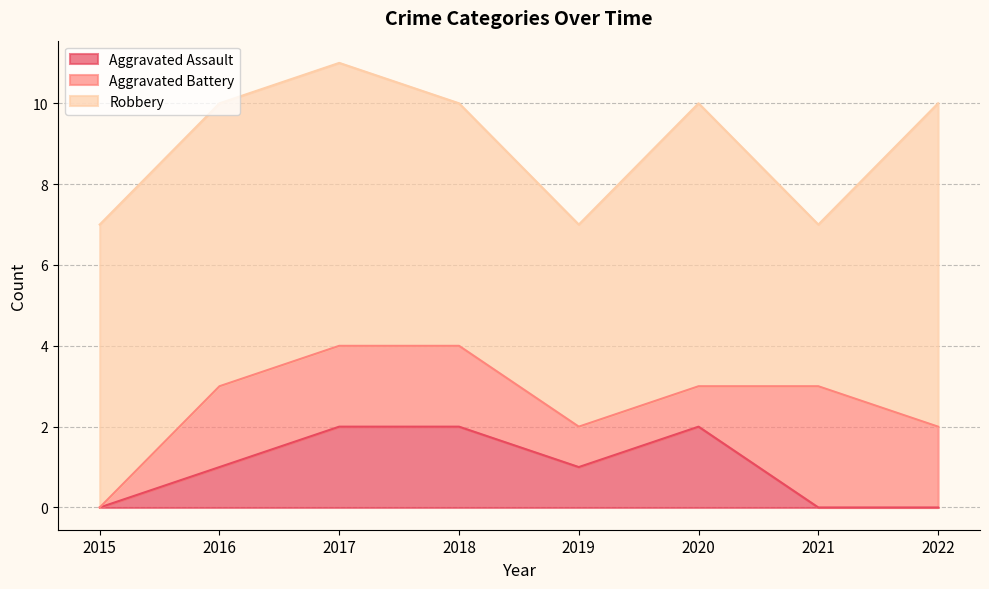

What is the approximate value of Aggravated Assault at 2020?

2